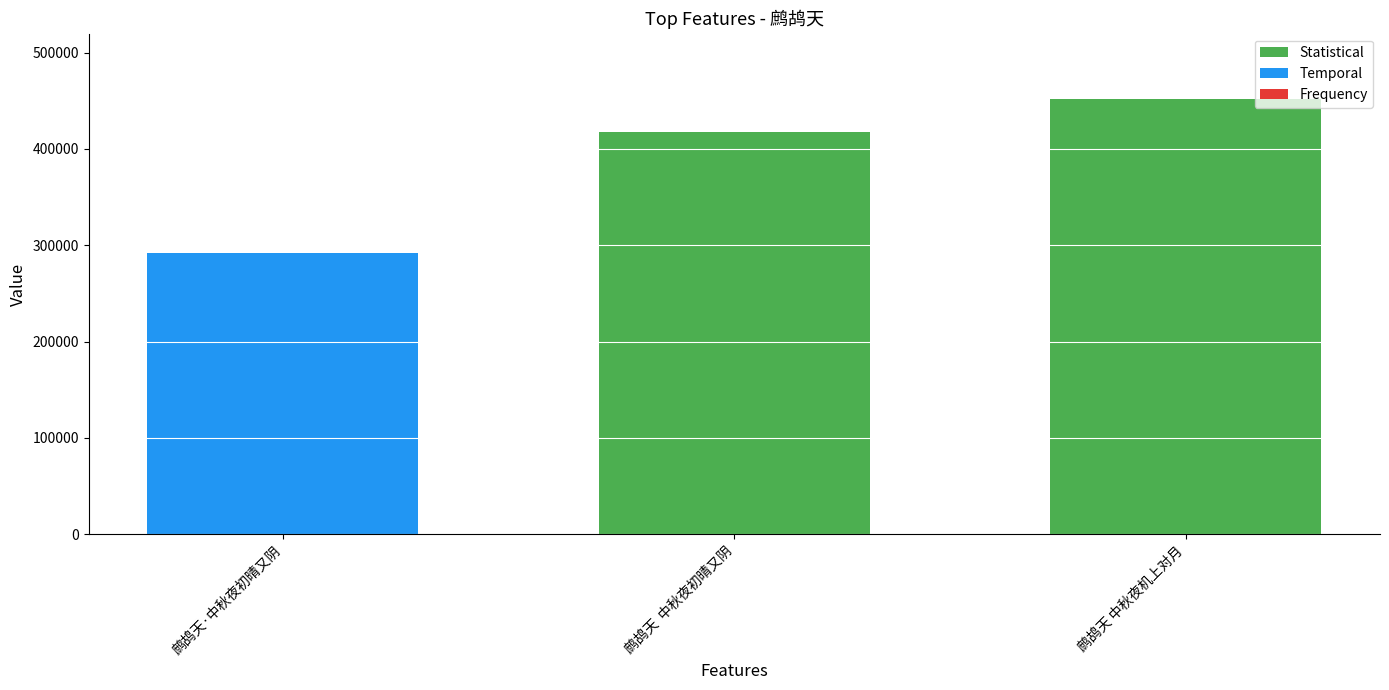

Reading left to right, extract all data points from this chart.

291881	417380	451822